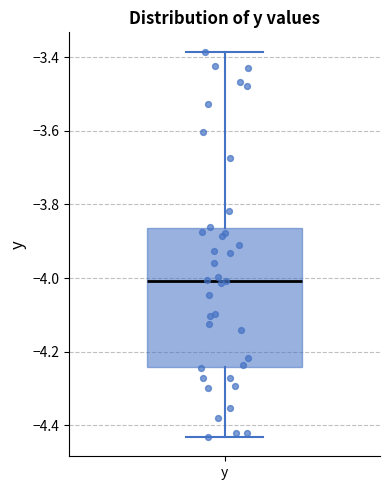

Read this box plot against the y-axis: the position of the median line, the range covered by the box, and the ends of both whiskers. The values are not printed on the chart, so give them approximately, as read against the axis.

median -4.00, box -4.24 to -3.86, whiskers -4.44 to -3.38